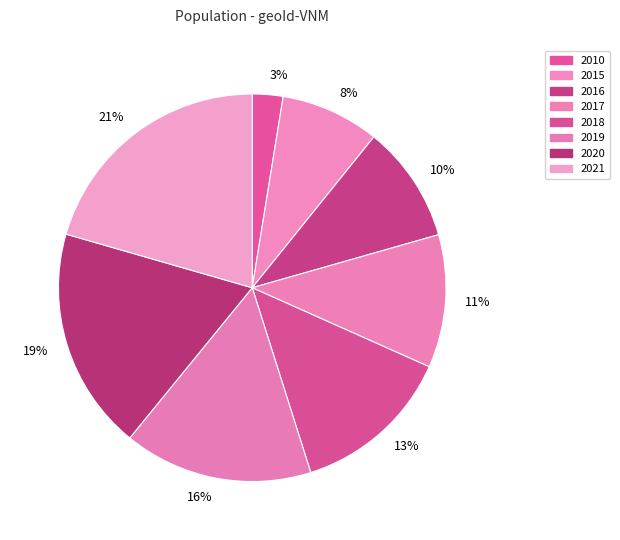

How many segments does this pie chart have?

8